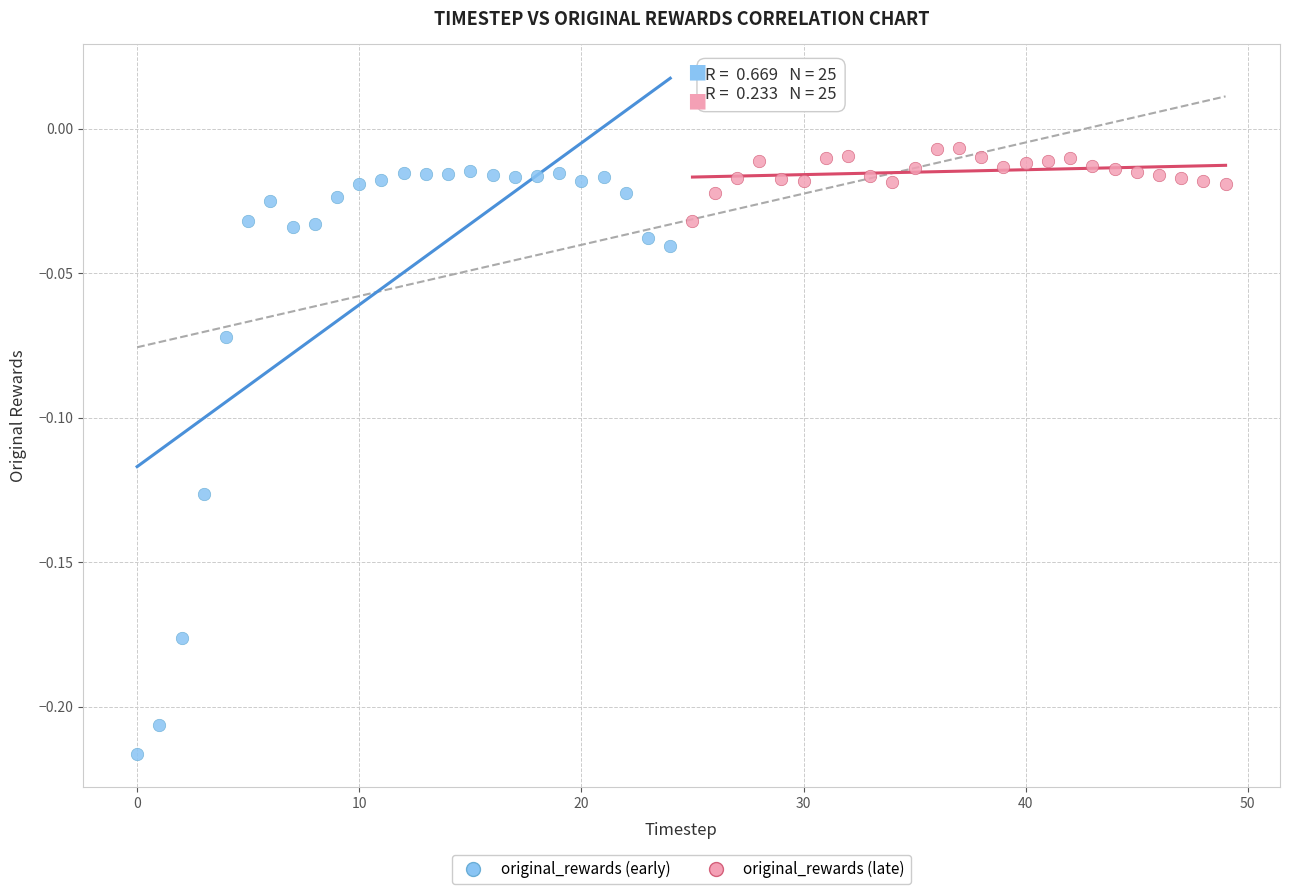

Which series has the largest Y range (max minus min)?

original_rewards (early)